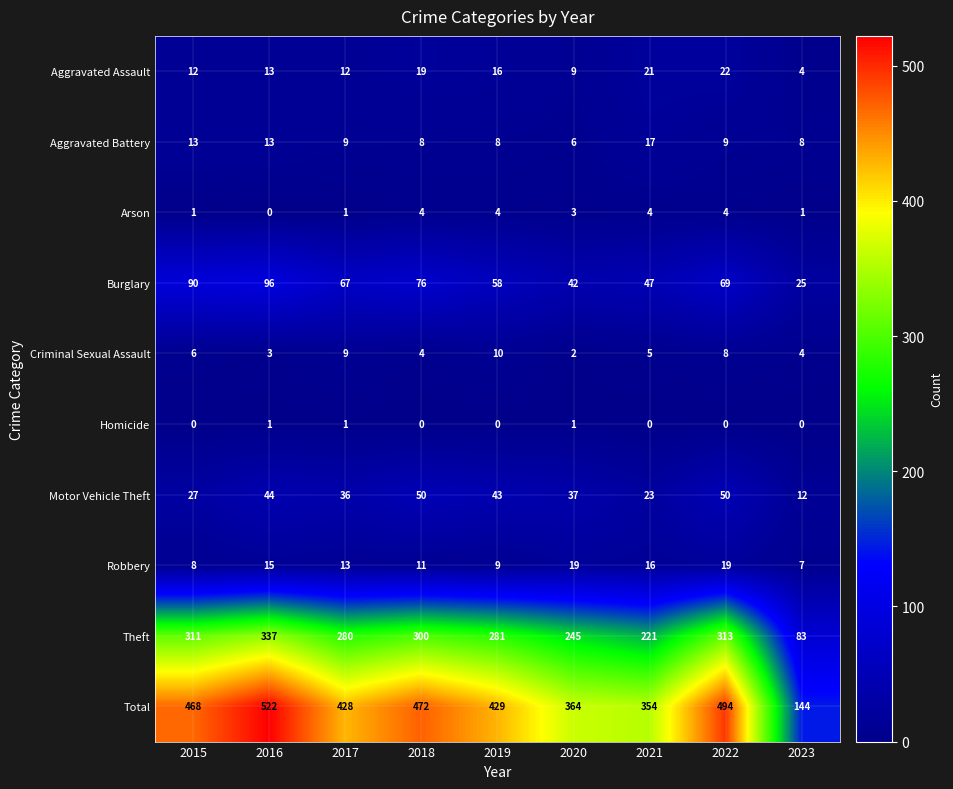

At how many categories does at least one series exceed 312?

8